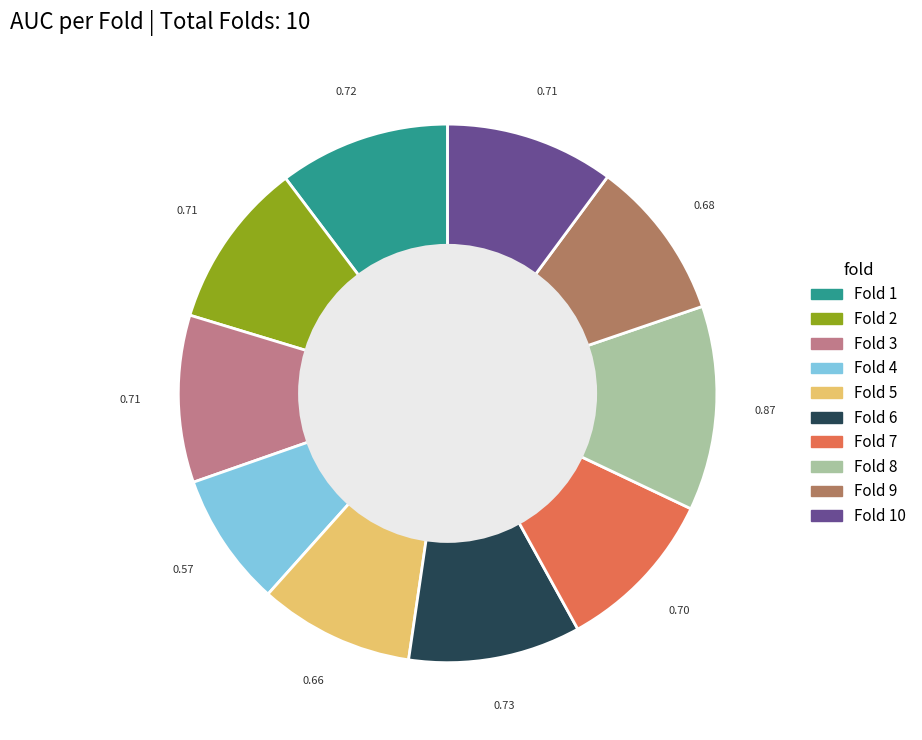

Is the sum of Fold 6 and Fold 10 greater than half?

No